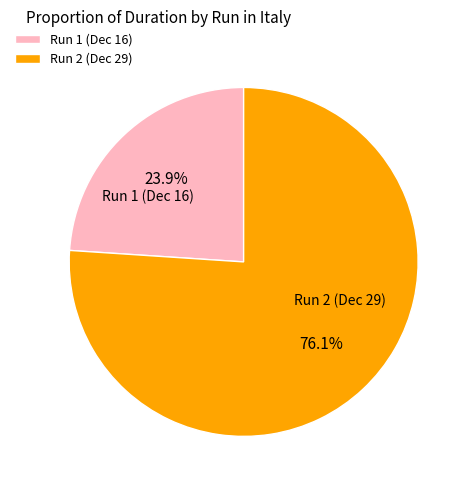

Approximately how many times larger is the value at Run 2 (Dec 29) compared to Run 1 (Dec 16)?

3.2